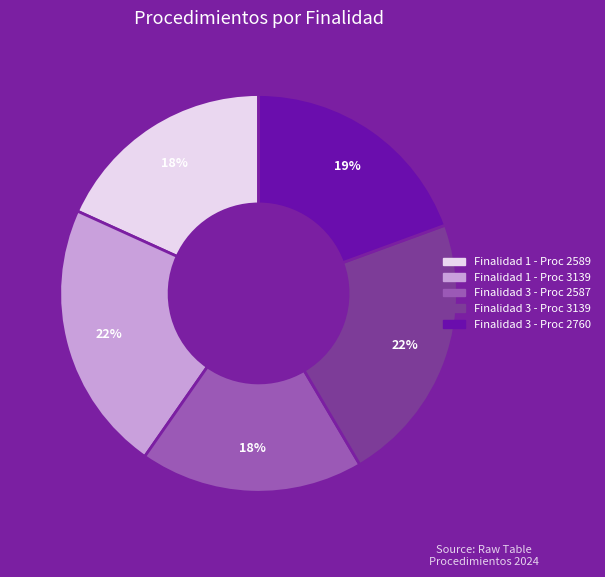

What is the ratio of the value at Finalidad 3 - Proc 2587 to the value at Finalidad 1 - Proc 2589?

1.0